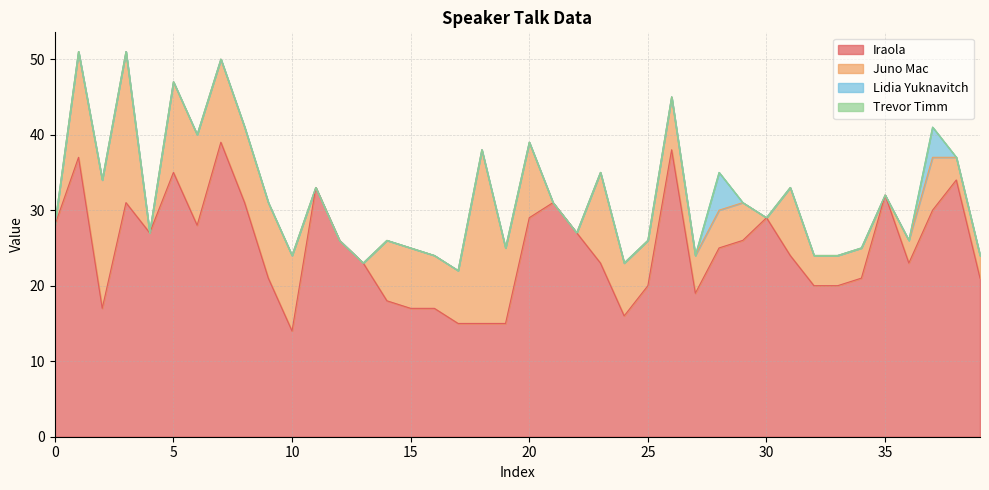

What is the difference between the maximum and minimum values in the Lidia Yuknavitch series?

5